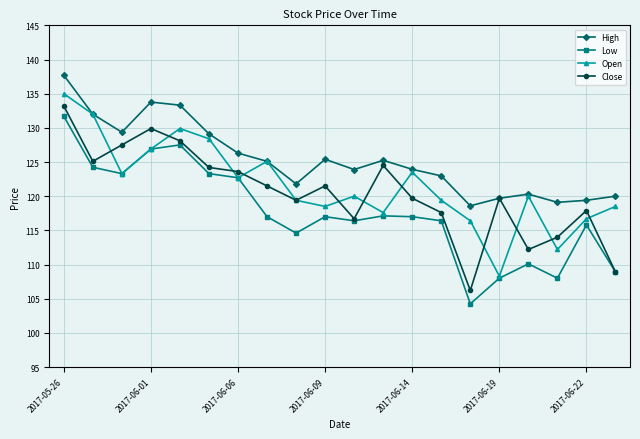

Which series has the largest total across all categories?

High